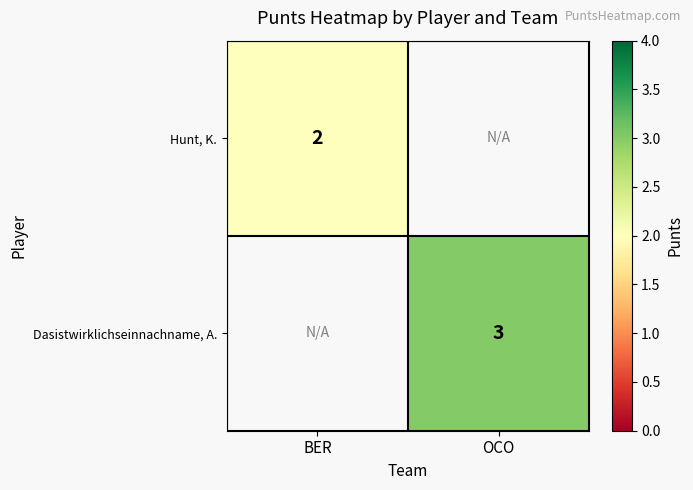

How many data points does each series have?

2